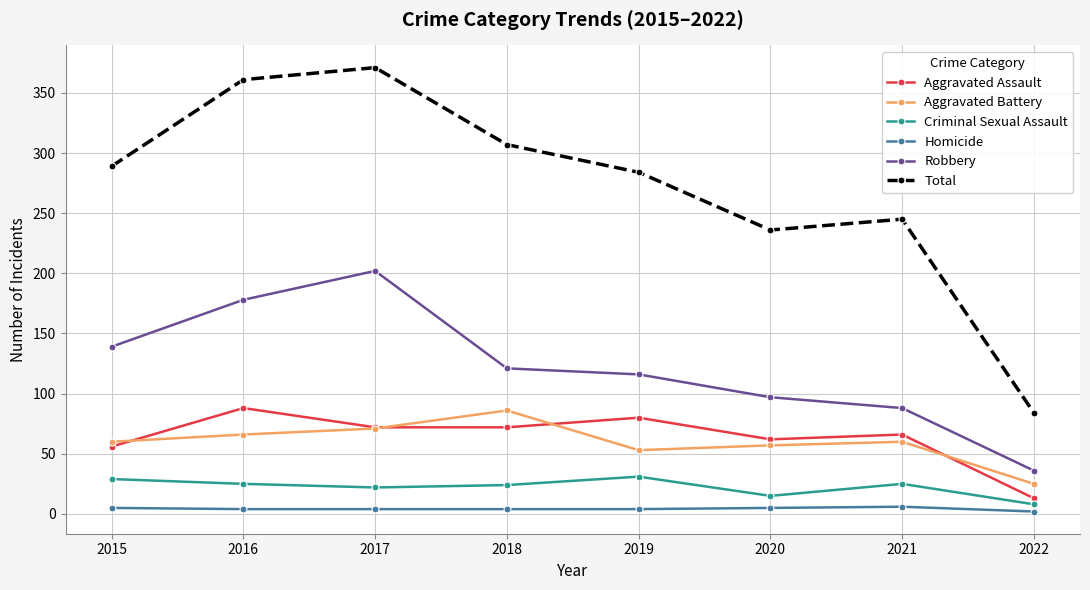

What is the difference between the maximum and minimum values in the Robbery series?

166